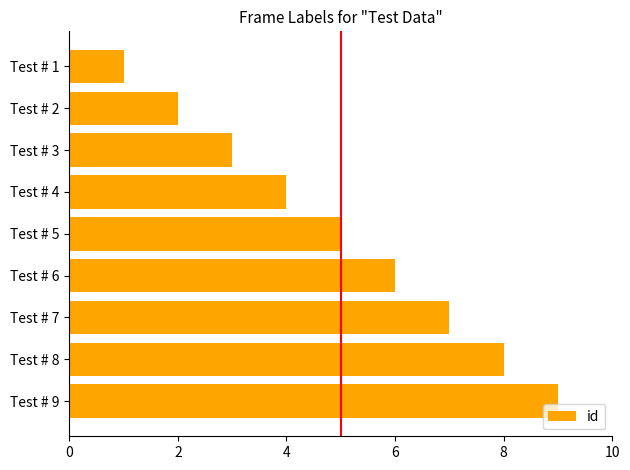

Approximately how many times larger is the value at Test # 7 compared to Test # 5?

1.4